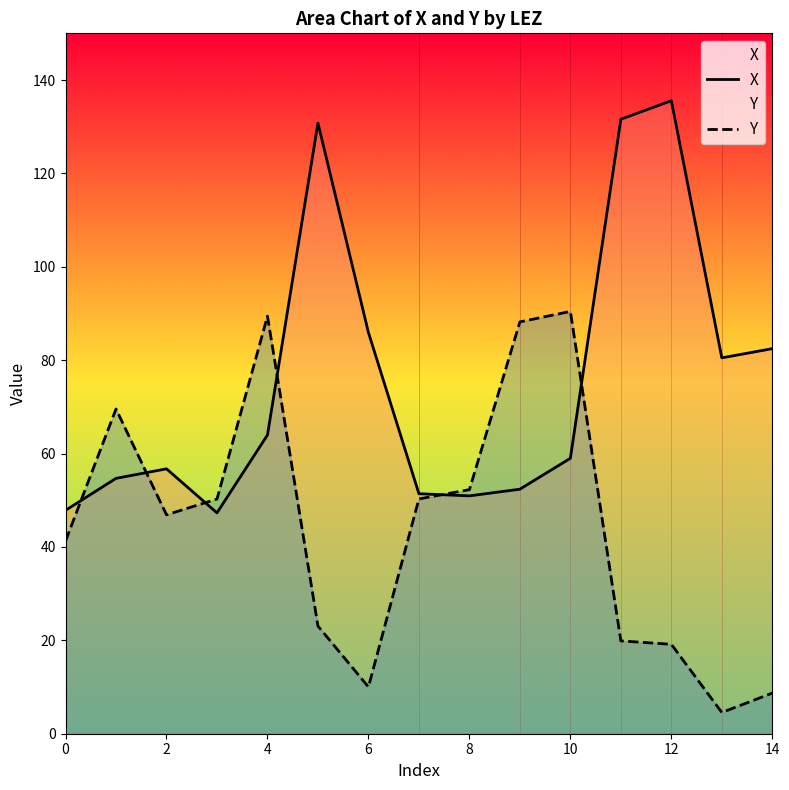

What is the label of the 9th point from the left?

8